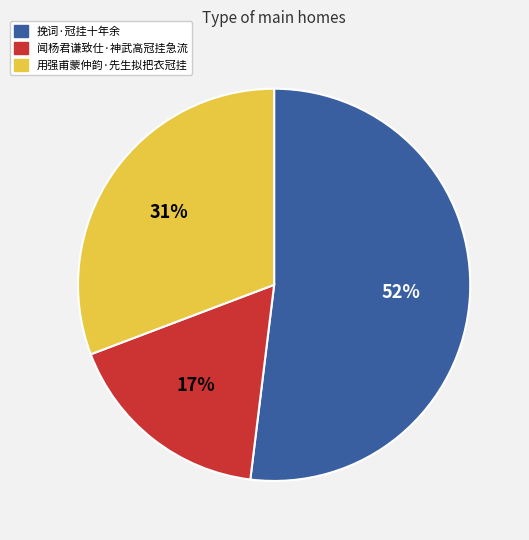

Does 挽词·冠挂十年余 represent more than half of the total?

Yes